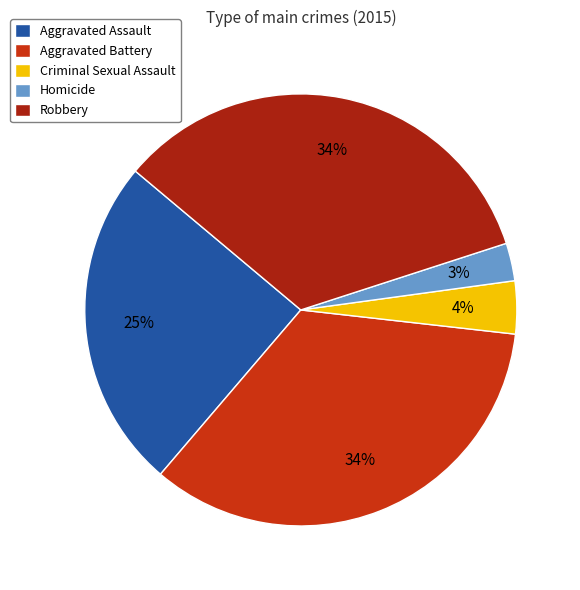

To the nearest percent, what portion does Robbery represent?

34%